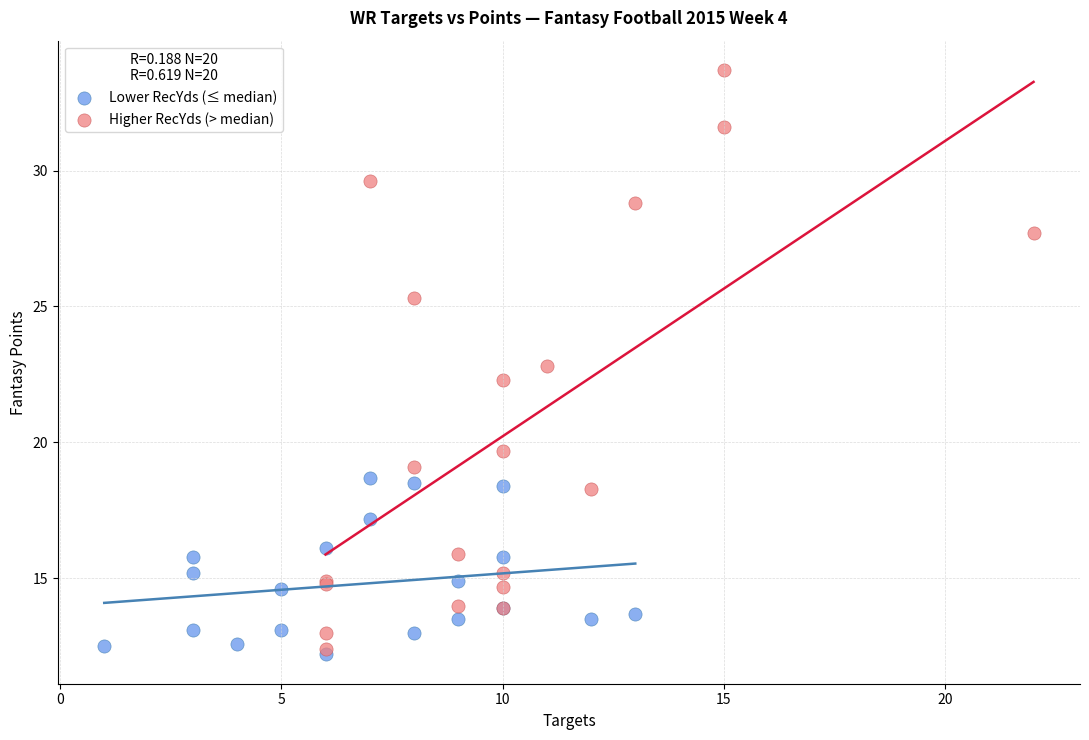

Which series has the largest Y range (max minus min)?

Higher RecYds (> median)